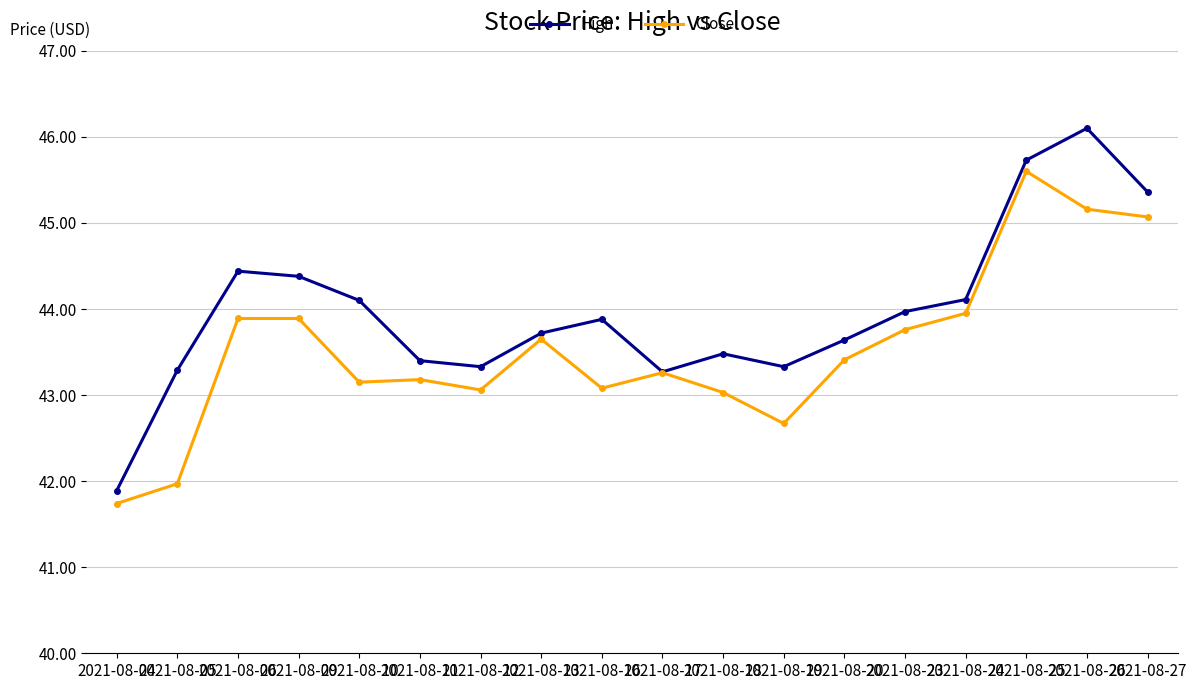

What is the highest value of the High series?

46.1